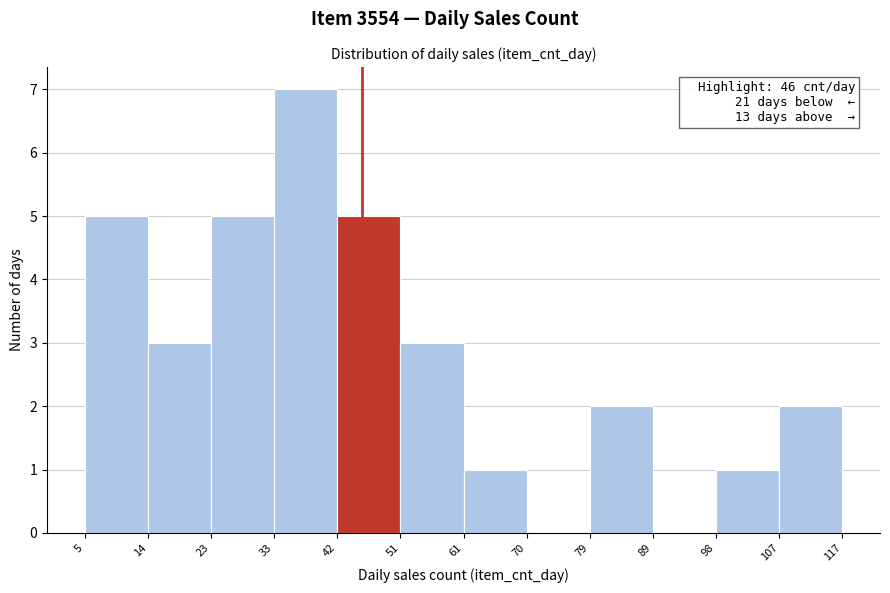

Over which range of the x-axis is the bar tallest?

33 to 42